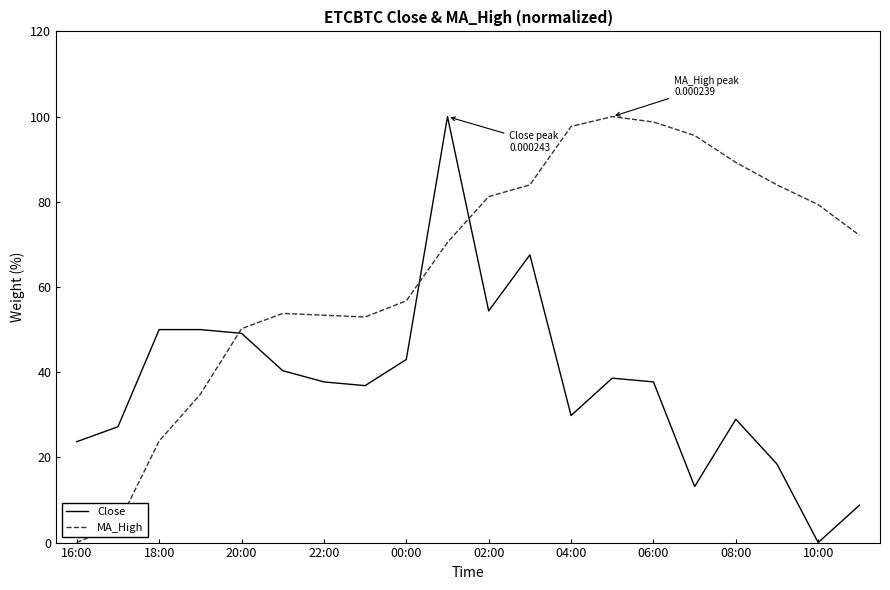

List the series in order of their overall mean, lowest first.

Close, MA_High